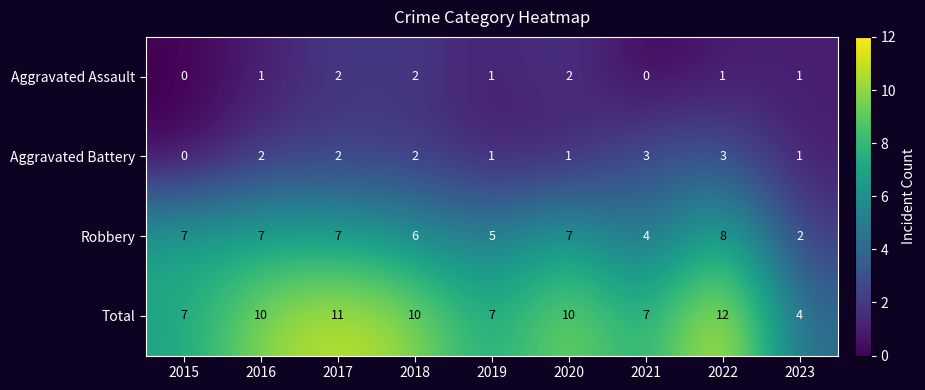

Which label corresponds to the largest value in the chart?

2022